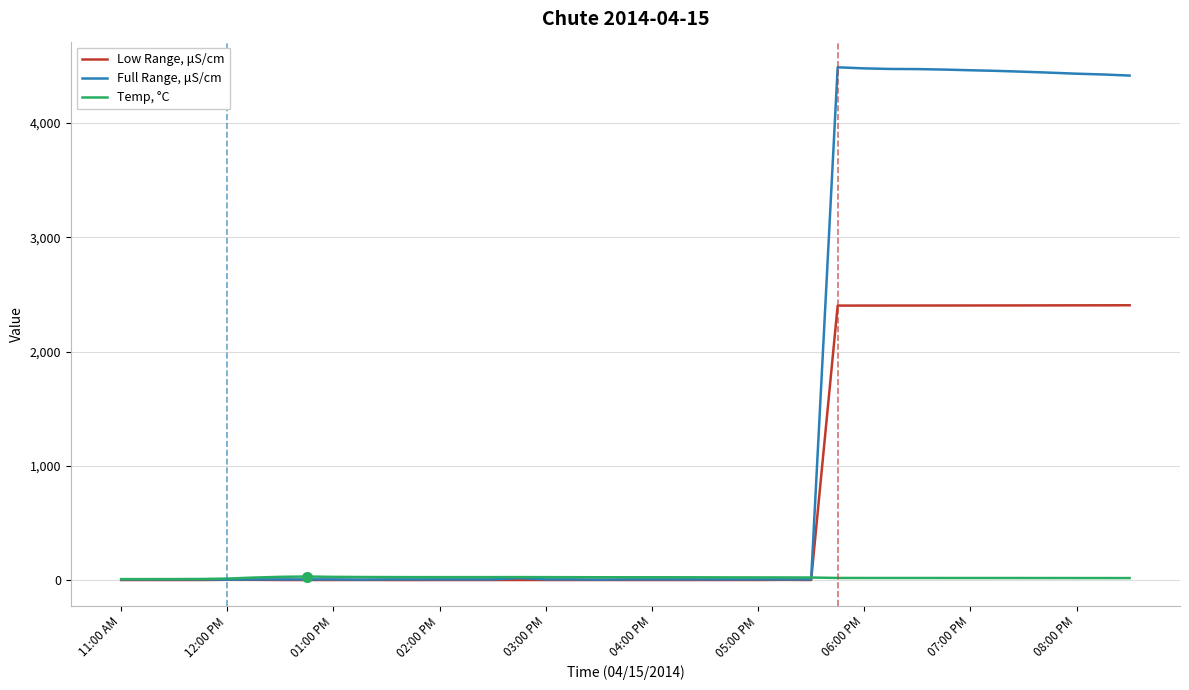

Which series has the largest total across all categories?

Full Range, μS/cm